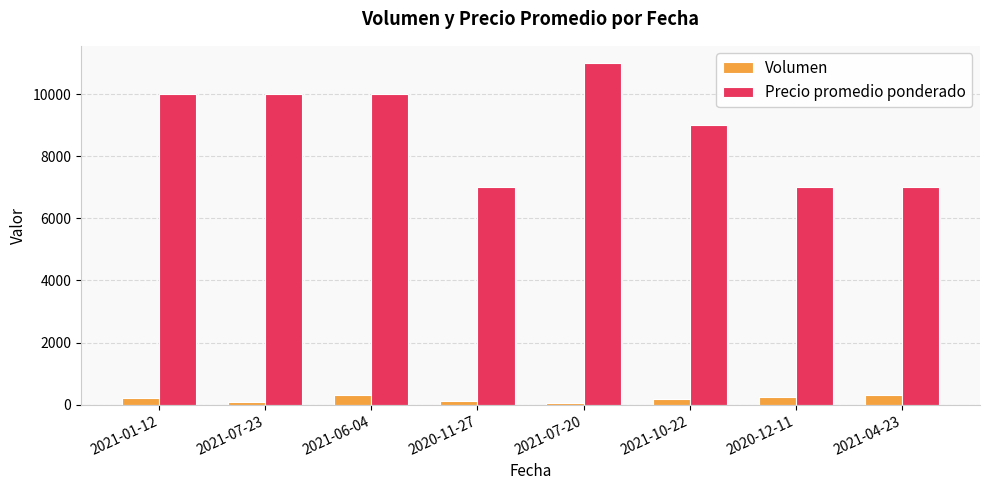

Count the number of categories in the chart.

8